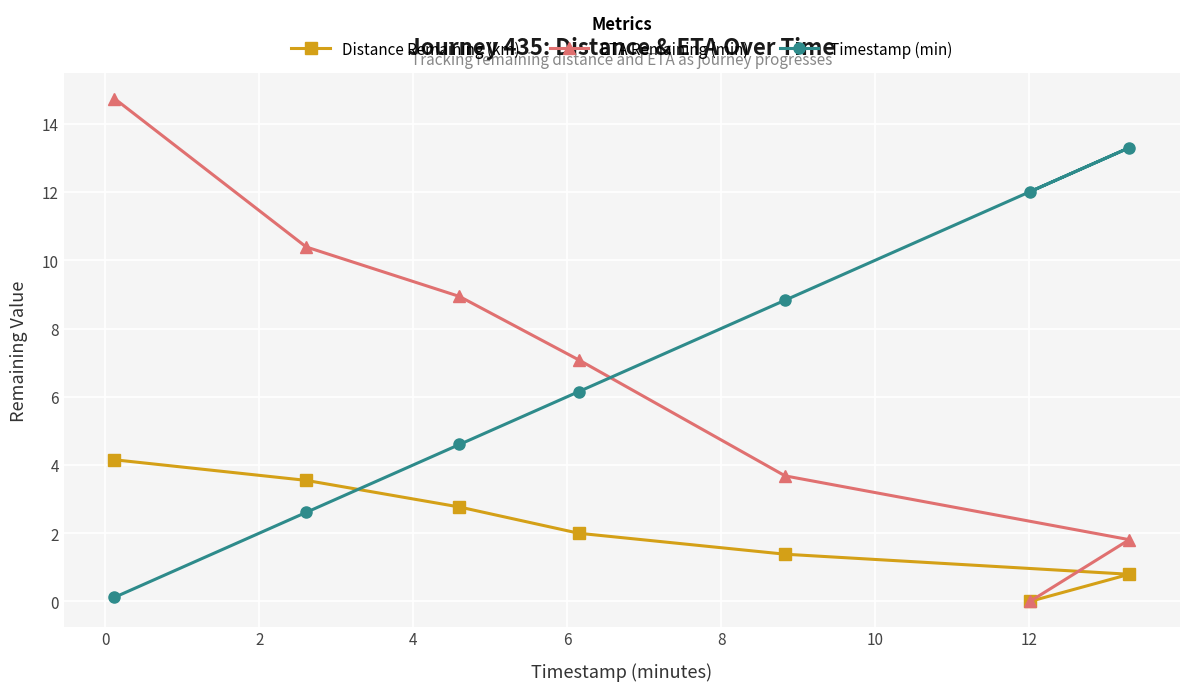

Reading right to left, transcribe all the data shown in this chart.

Distance Remaining (km): 0.8	0.0	1.4	2.0	2.8	3.5	4.2
ETA Remaining (min): 1.8	0.0	3.7	7.1	8.9	10.4	14.7
Timestamp (min): 13.3	12.0	8.8	6.2	4.6	2.6	0.1